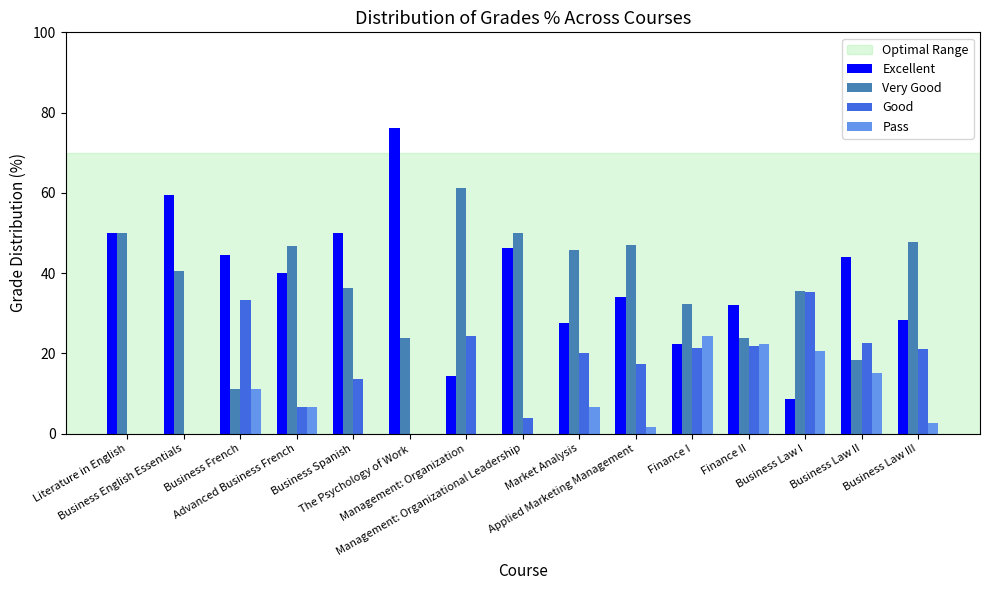

What is the sum of the Very Good values at Business Spanish and Management: Organization?

97.7